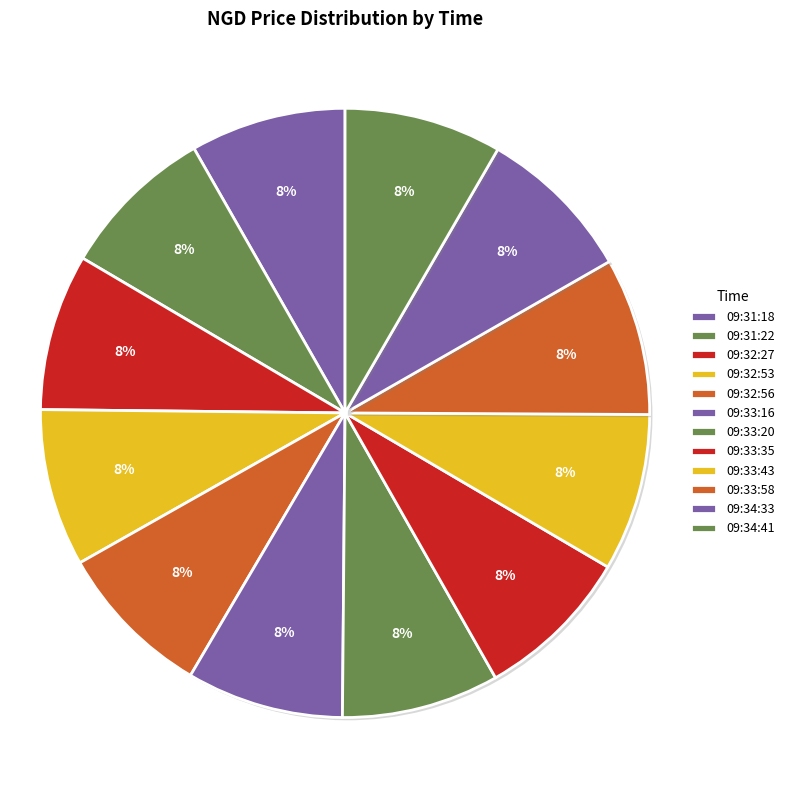

Rank the categories by value from highest to lowest.

09:32:53, 09:33:20, 09:33:58, 09:34:41, 09:34:33, 09:33:43, 09:32:56, 09:33:16, 09:33:35, 09:32:27, 09:31:18, 09:31:22